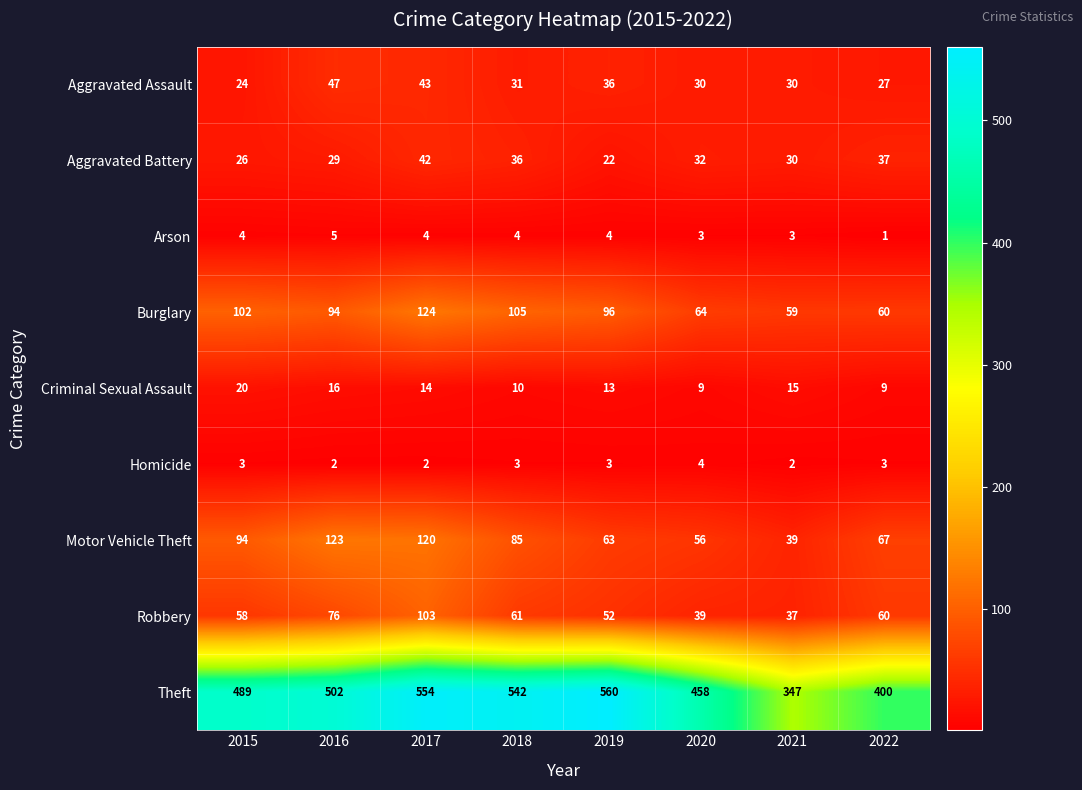

At which label is Aggravated Assault closest to 35?

2019